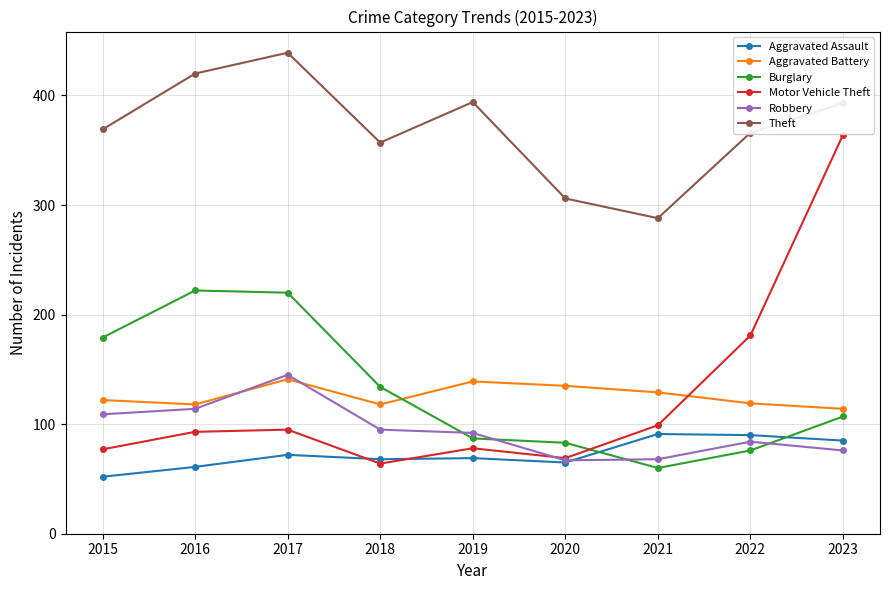

True or false: Burglary has more than 2 interior local peaks.

False